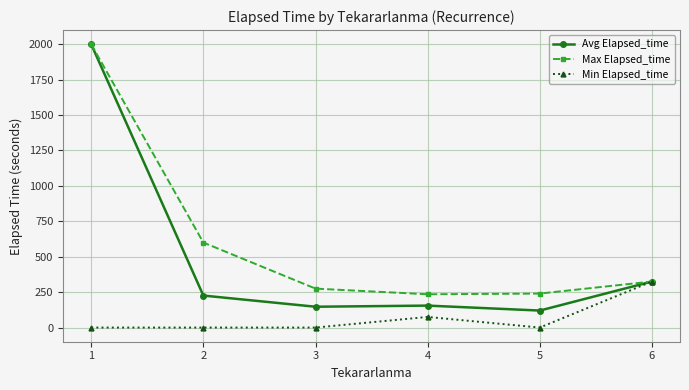

What is the difference between the highest and lowest values at 3?

275.0